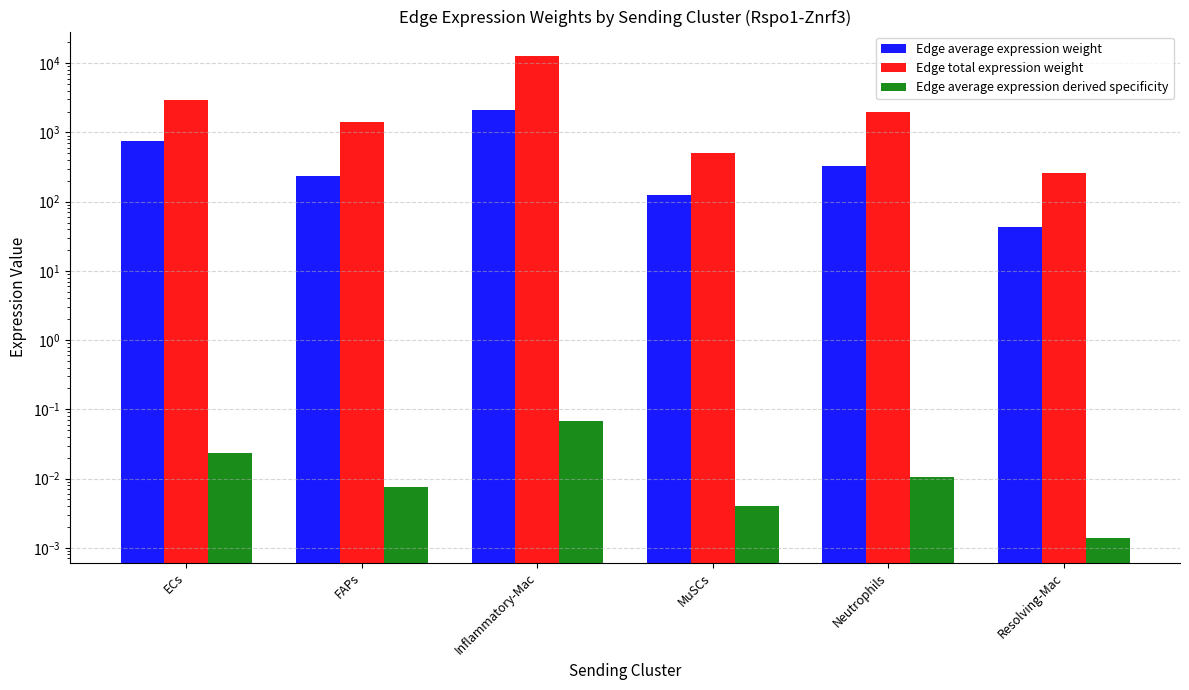

The value of Edge average expression derived specificity at ECs is 0.0. True or false?

True